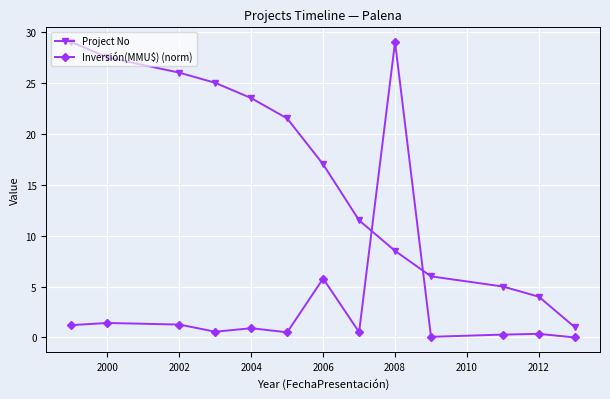

List the series in order of their overall mean, lowest first.

Inversión(MMU$) (norm), Project No